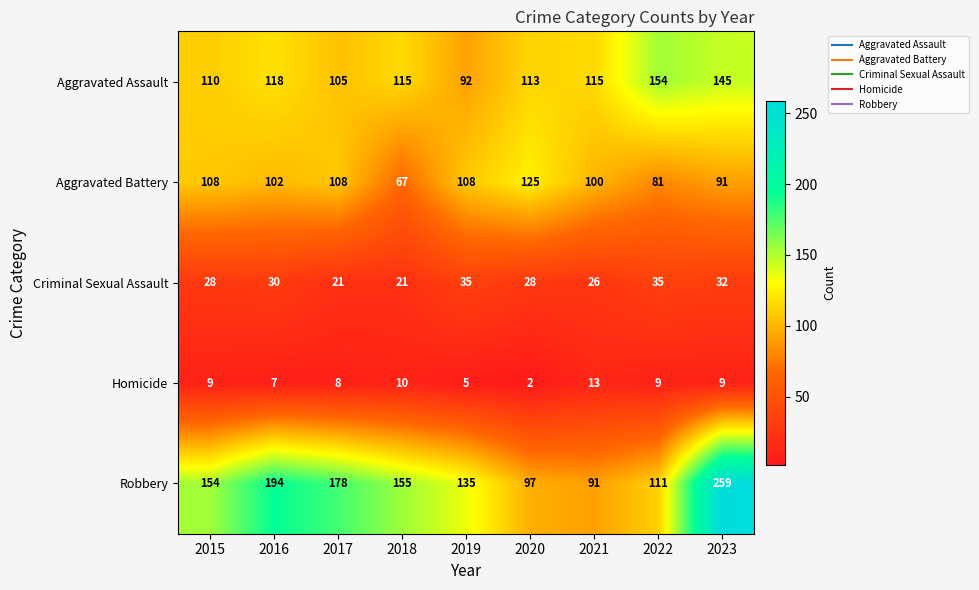

What is the average value of the Aggravated Assault series?

119